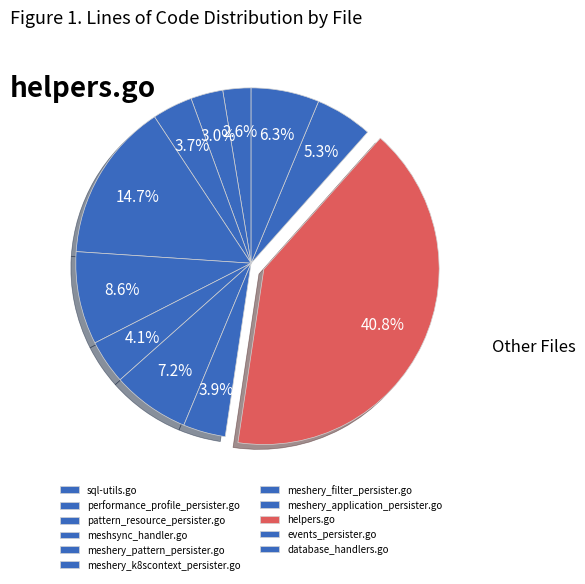

Do meshsync_handler.go and performance_profile_persister.go together represent more than half of the pie?

No